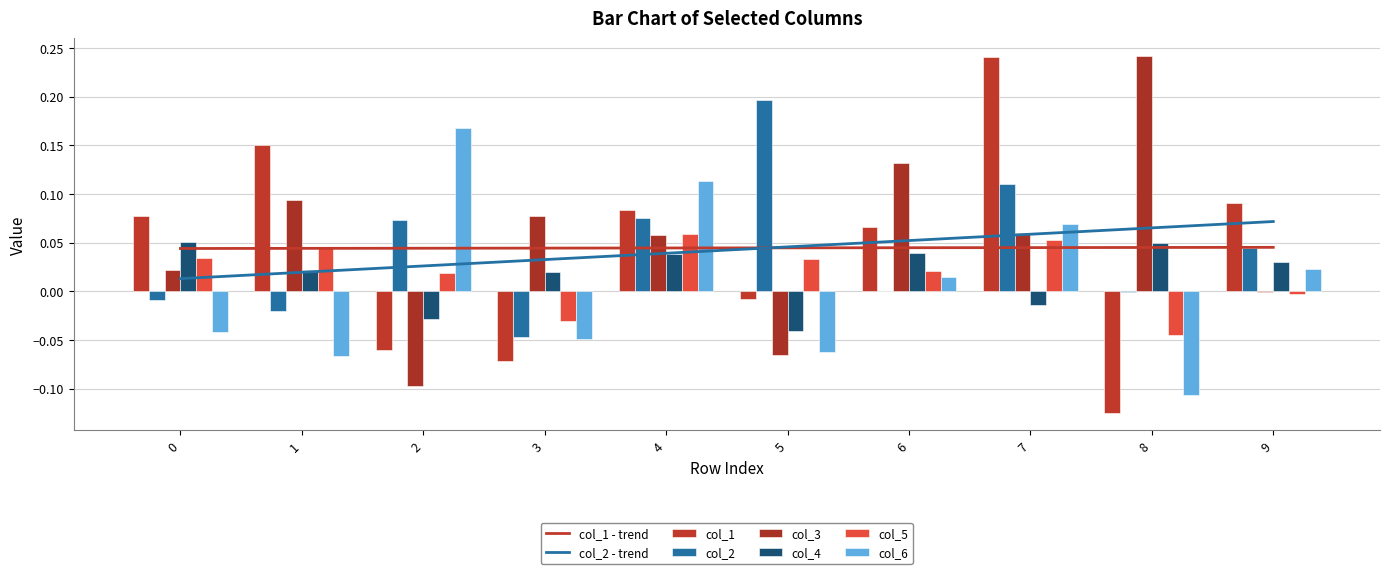

Is it true that col_5 equals 0.1 at 7?

False